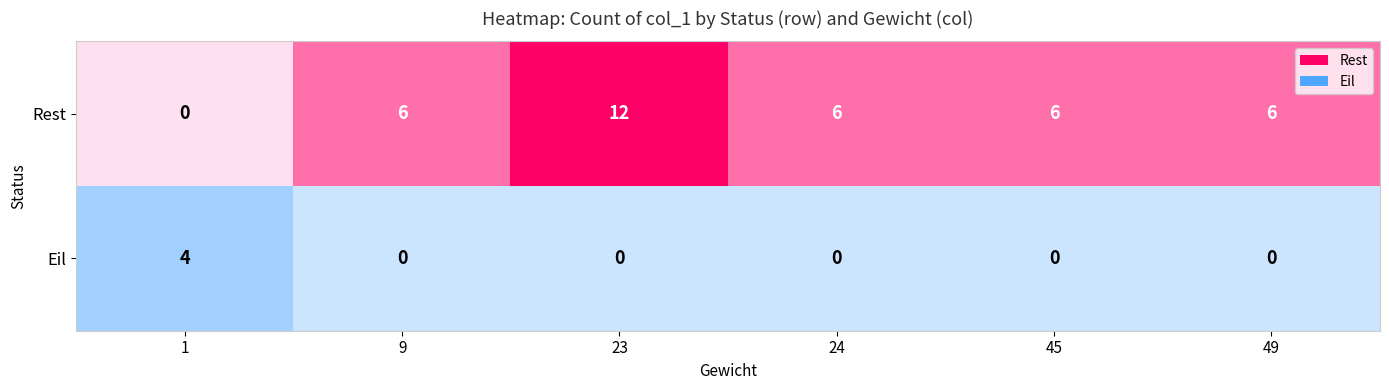

Reading left to right, what are all the values shown in this chart?

Rest: 0	6	12	6	6	6
Eil: 4	0	0	0	0	0